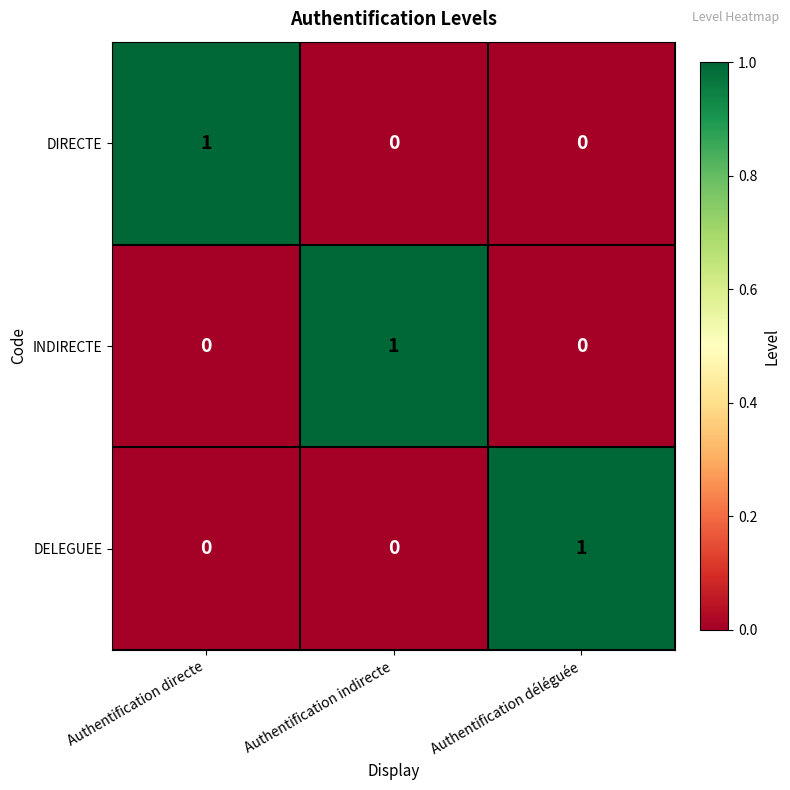

How many categories are shown in the chart?

3